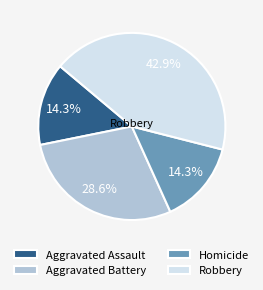

Count the number of slices in the pie.

4